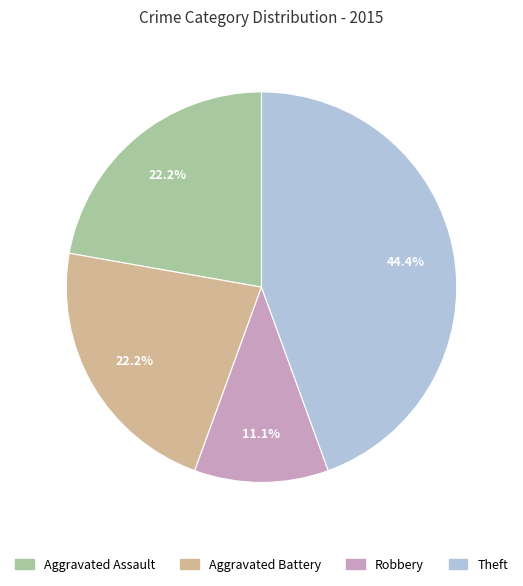

Which category has the smallest portion of the pie?

Robbery